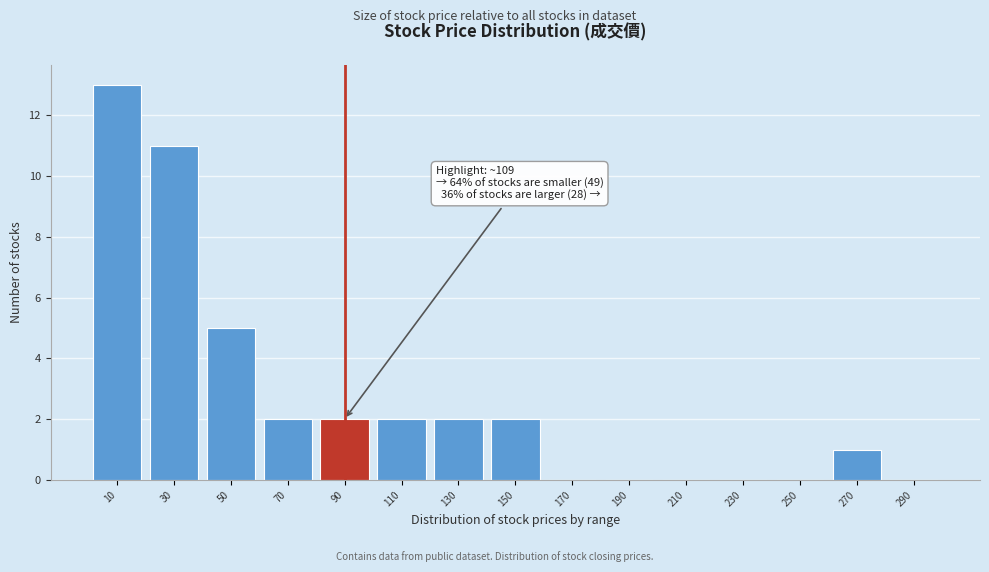

Reading right to left, what are all the values shown in this chart?

290=0	270=1	250=0	230=0	210=0	190=0	170=0	150=2	130=2	110=2	90=2	70=2	50=5	30=11	10=13